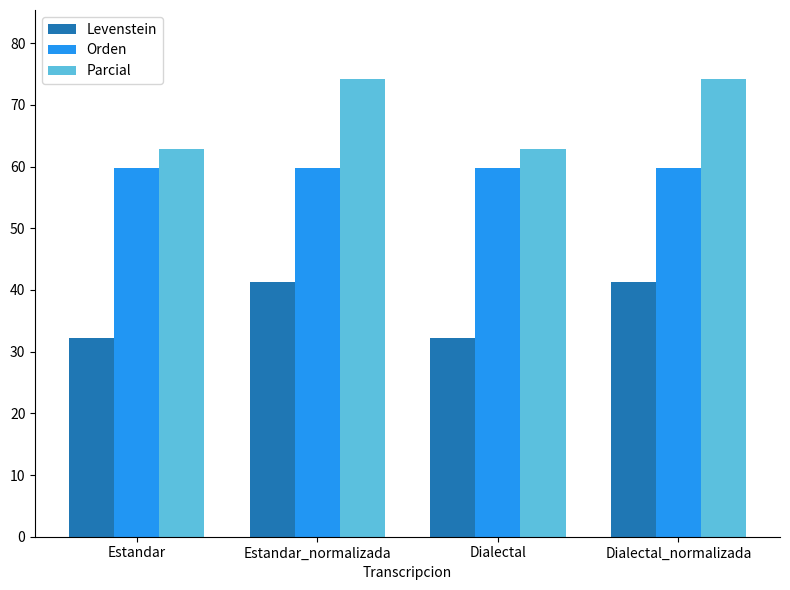

Reading left to right, transcribe all the data shown in this chart.

Levenstein: Estandar=32.2	Estandar_normalizada=41.3	Dialectal=32.2	Dialectal_normalizada=41.3
Orden: Estandar=59.8	Estandar_normalizada=59.8	Dialectal=59.8	Dialectal_normalizada=59.8
Parcial: Estandar=62.9	Estandar_normalizada=74.3	Dialectal=62.9	Dialectal_normalizada=74.3